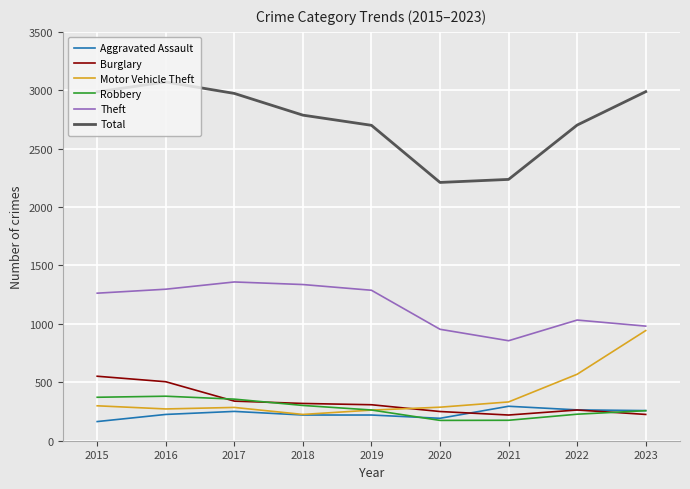

At how many categories does at least one series exceed 2494?

7